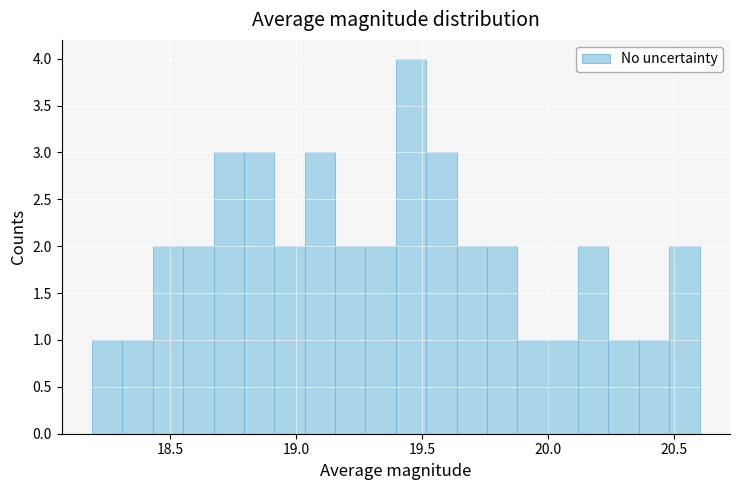

Around what value on the x-axis is the tallest bar? Give the approximate position of its centre, as read against the axis.

19.45